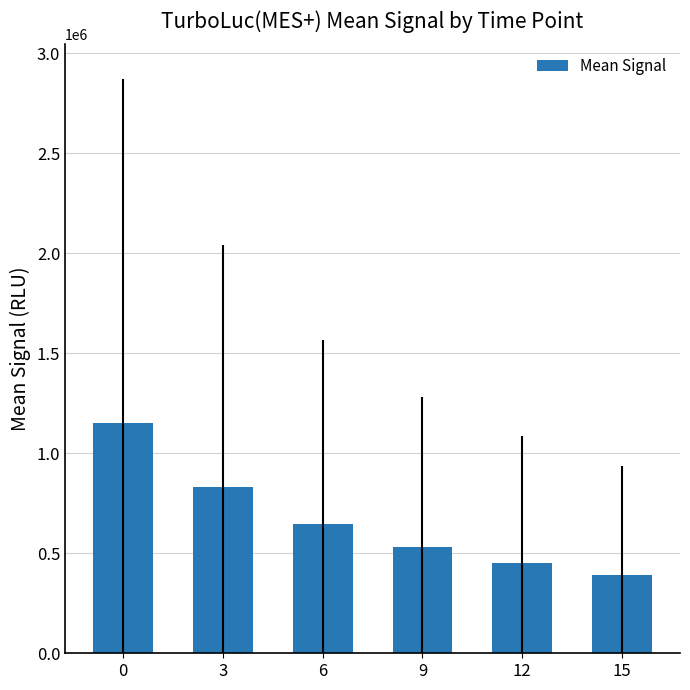

Where is the data nearest to the value 771009?

3